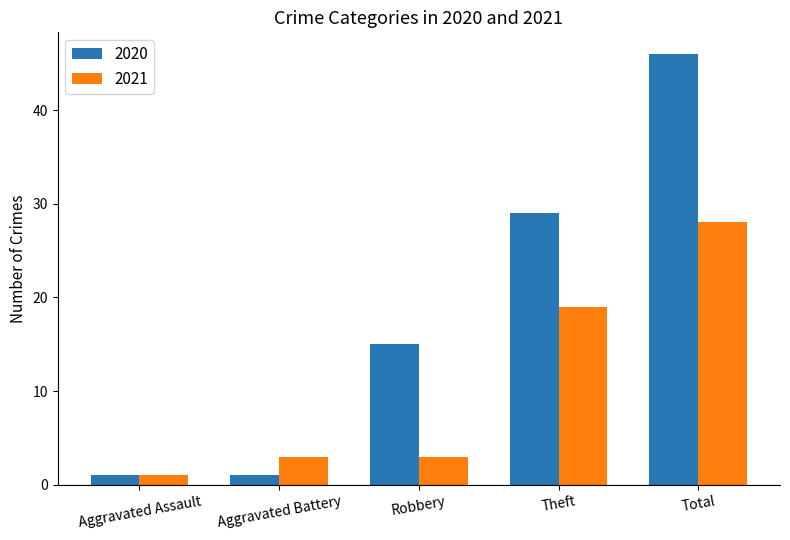

Rank the series by their maximum value, from lowest to highest.

2021, 2020